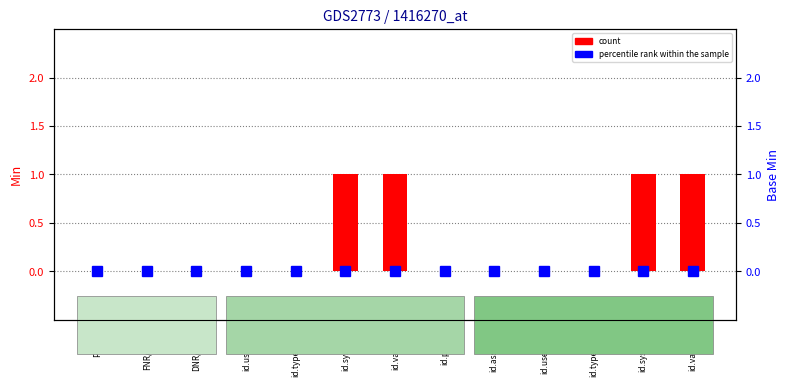

What position from the left is id.type/DNR?

11